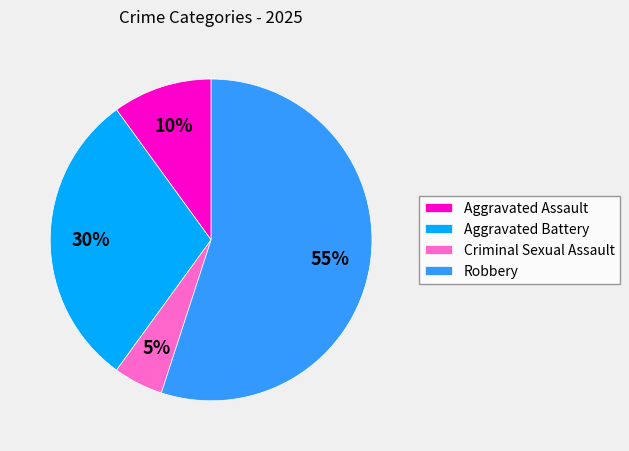

What percentage is the Robbery slice, to the nearest percent?

55%